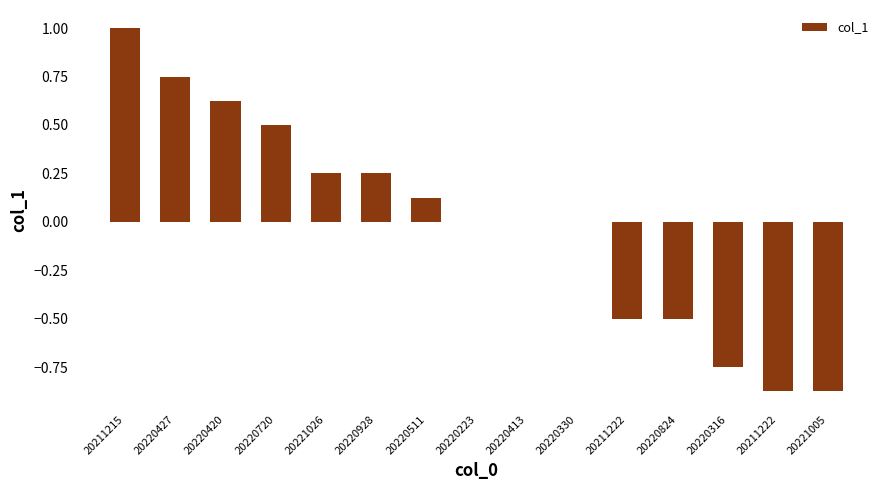

How many data points does each series have?

15